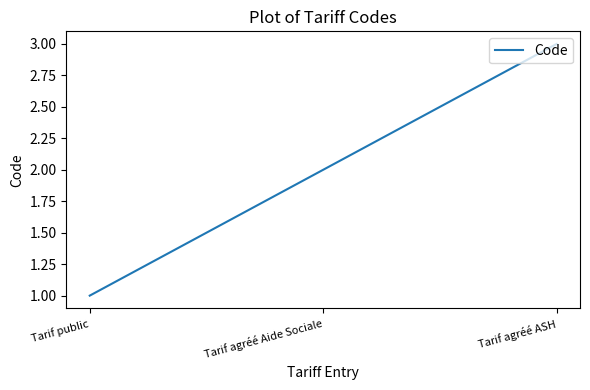

What value does the data have at Tarif agréé Aide Sociale?

2